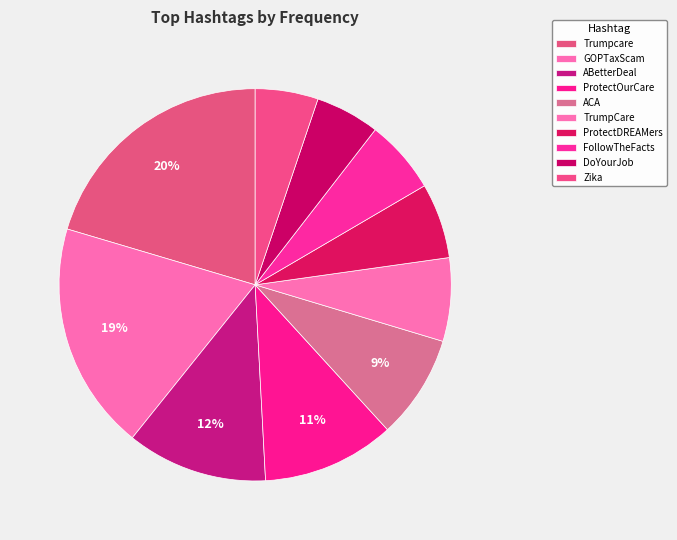

Rank the categories by value from lowest to highest.

Zika, DoYourJob, FollowTheFacts, ProtectDREAMers, TrumpCare, ACA, ProtectOurCare, ABetterDeal, GOPTaxScam, Trumpcare